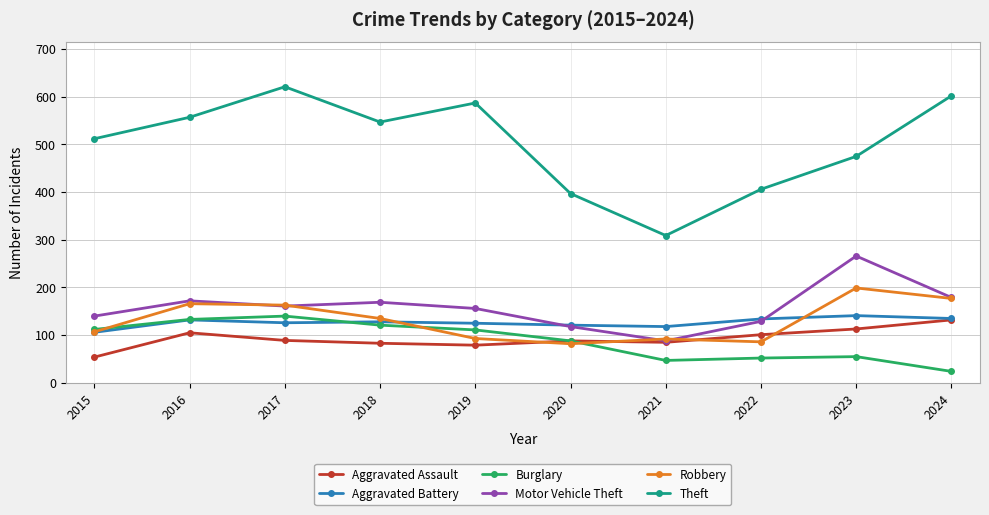

What is the approximate value of Aggravated Assault at 2019?

79